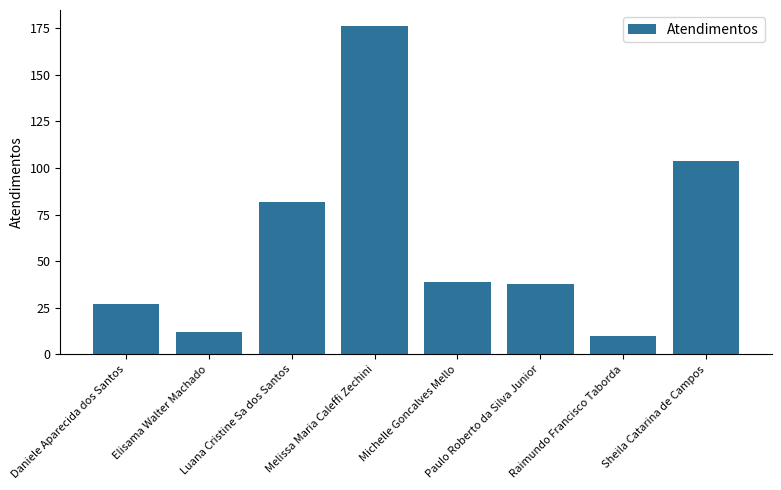

What is the greatest value displayed?

176